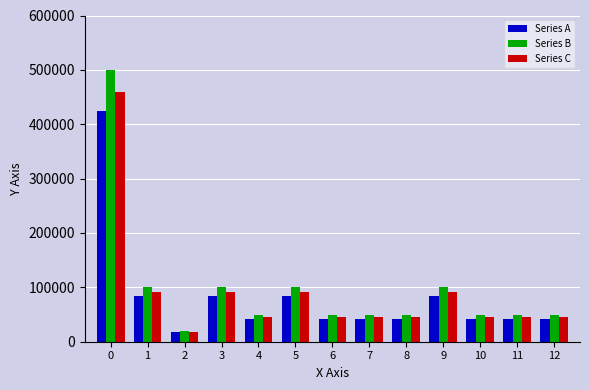

Rank the series by their maximum value, from highest to lowest.

Series B, Series C, Series A